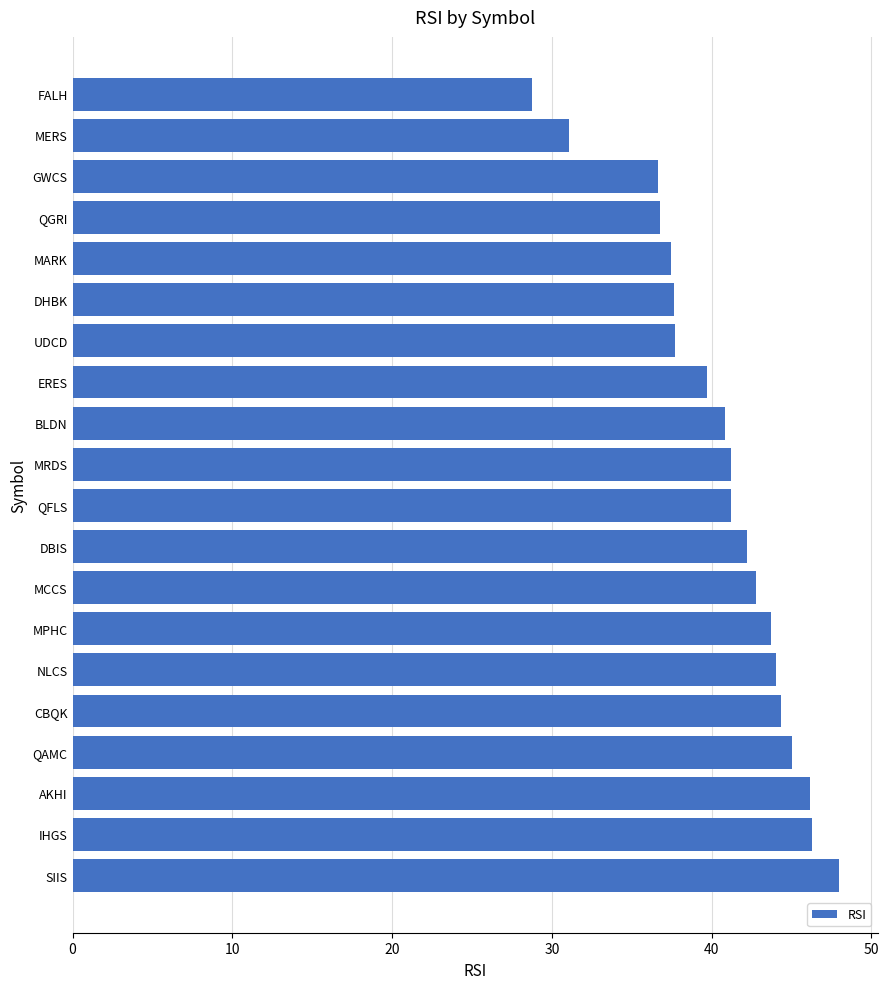

What value does the data have at MRDS?

41.2